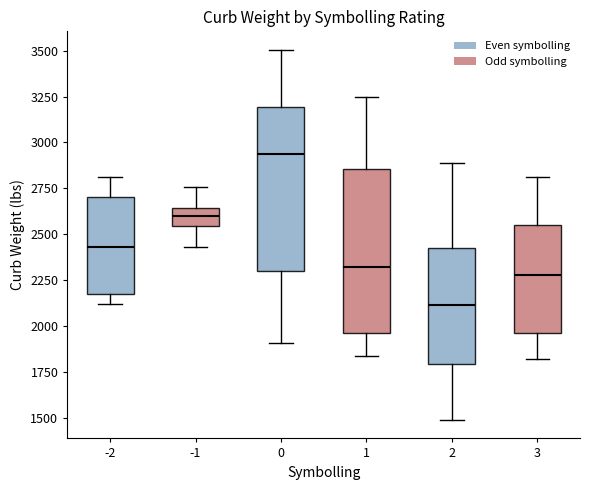

Where is the lower edge of the box at x = -1 on the y-axis? The values are not printed on the chart, so give them approximately, as read against the axis.

2550